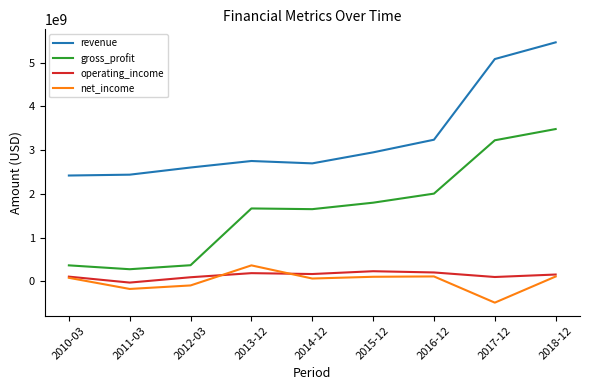

Which series has the widest spread of values?

gross_profit